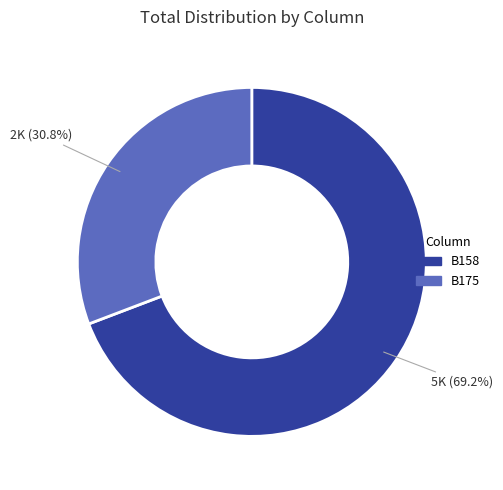

What is the total percentage of B175 and B158?

100.0%